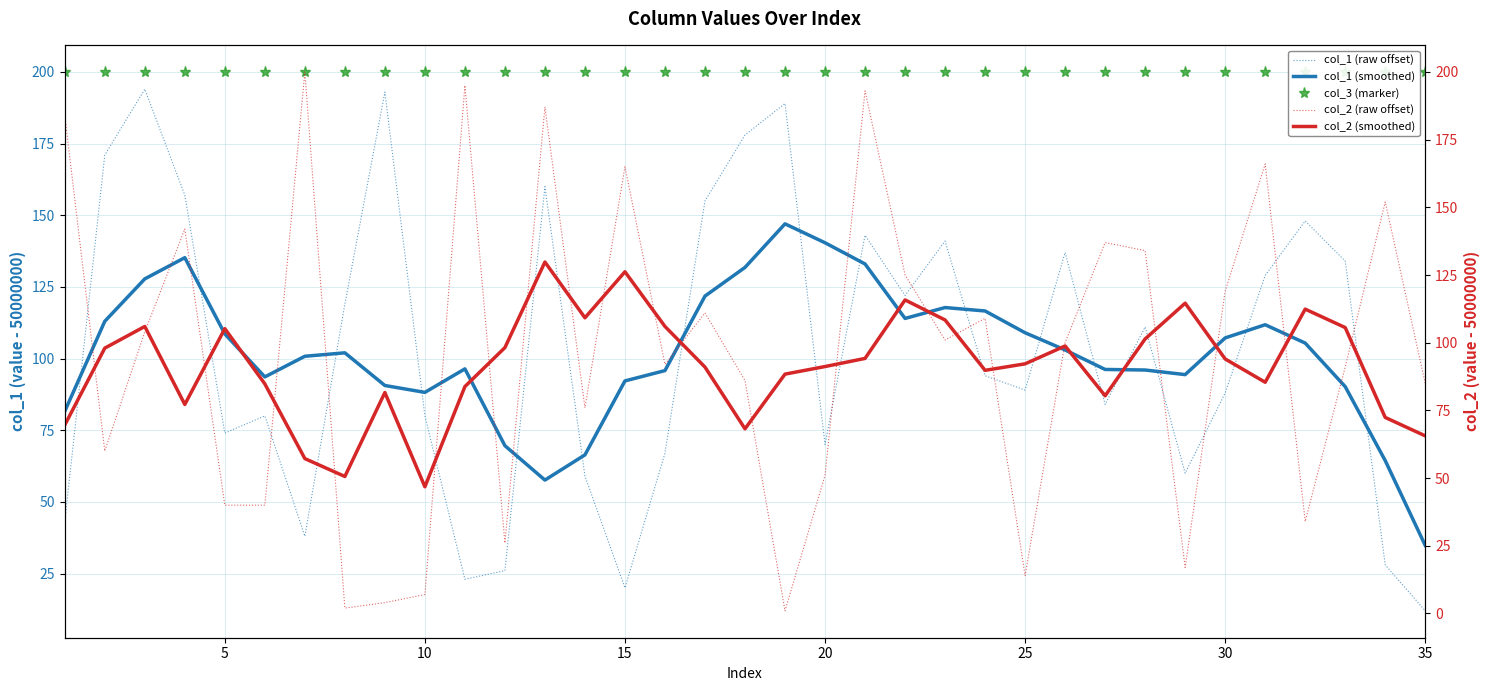

At how many categories does at least one series exceed 181?

35